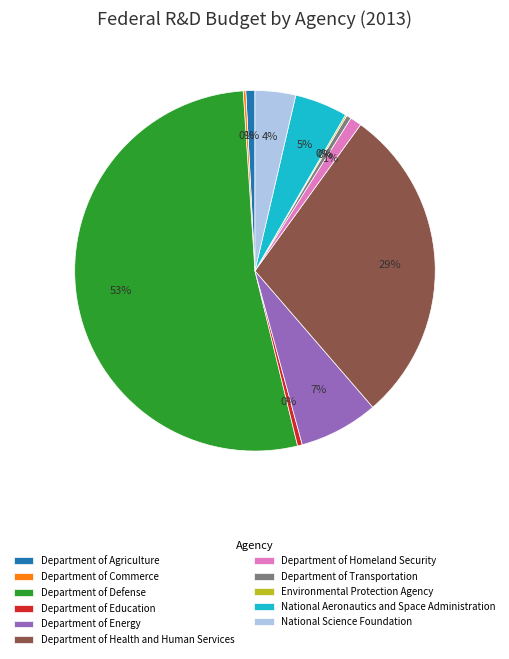

Is the sum of Department of Defense and Department of Energy greater than half?

Yes